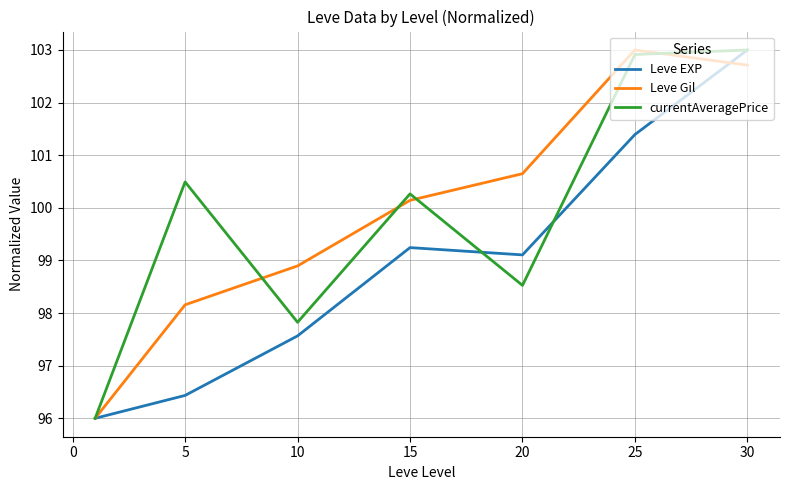

What is the maximum value shown in the chart?

103.0